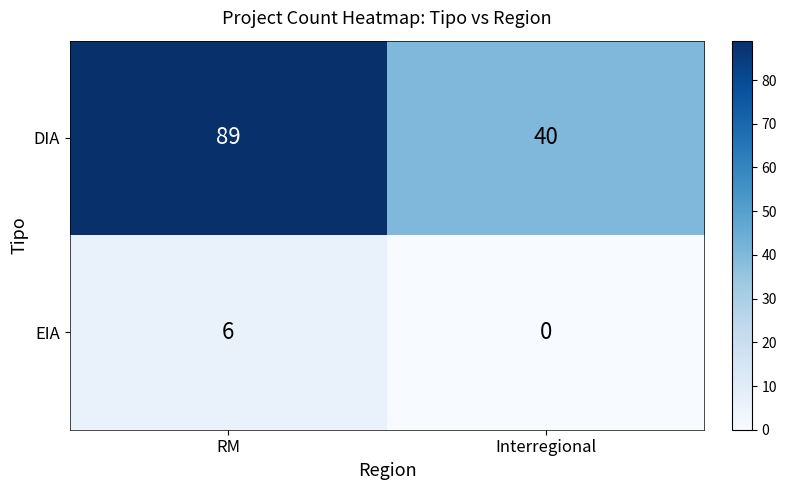

Which series has the largest range (max minus min)?

DIA